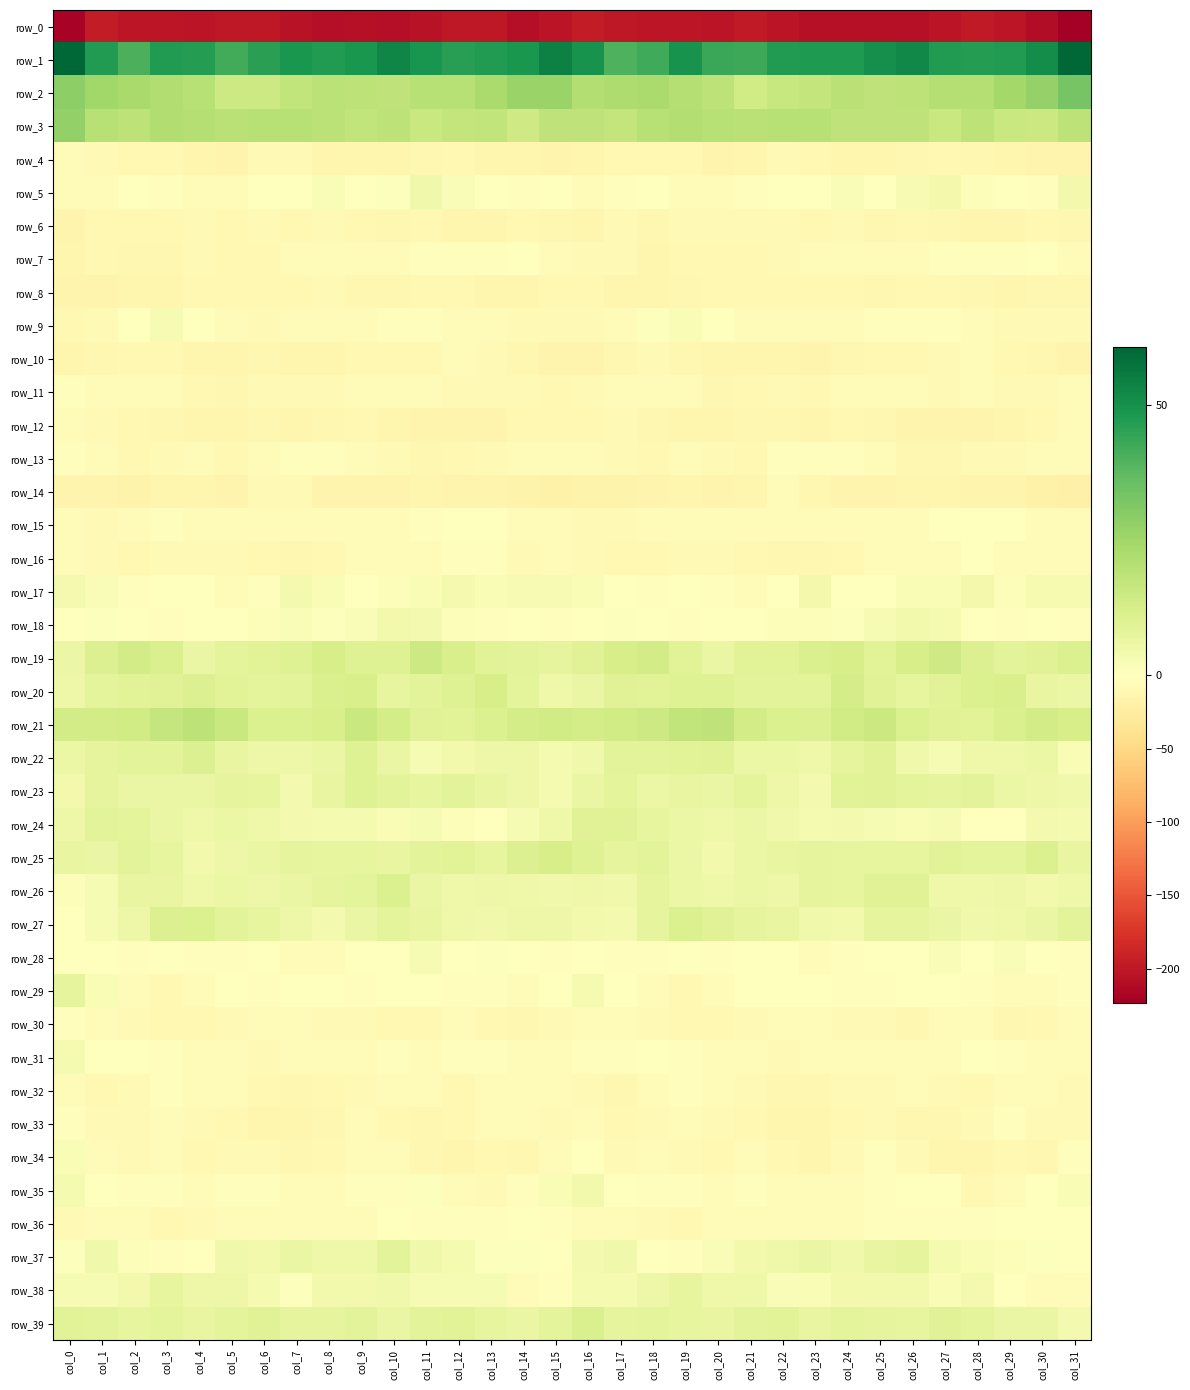

Which has a higher value, col_13 or col_5?

col_13